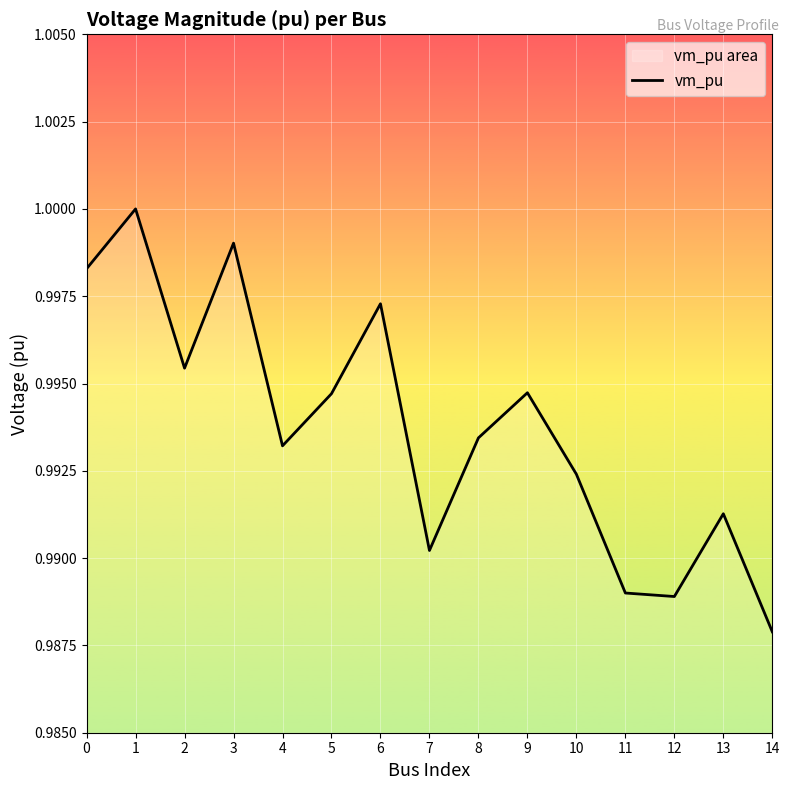

What is the average value?

1.0